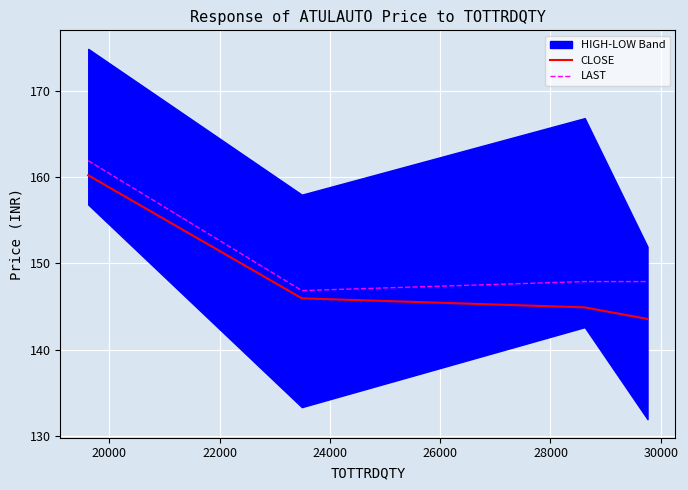

What is the value of the CLOSE point at the 3rd from the left?

144.9